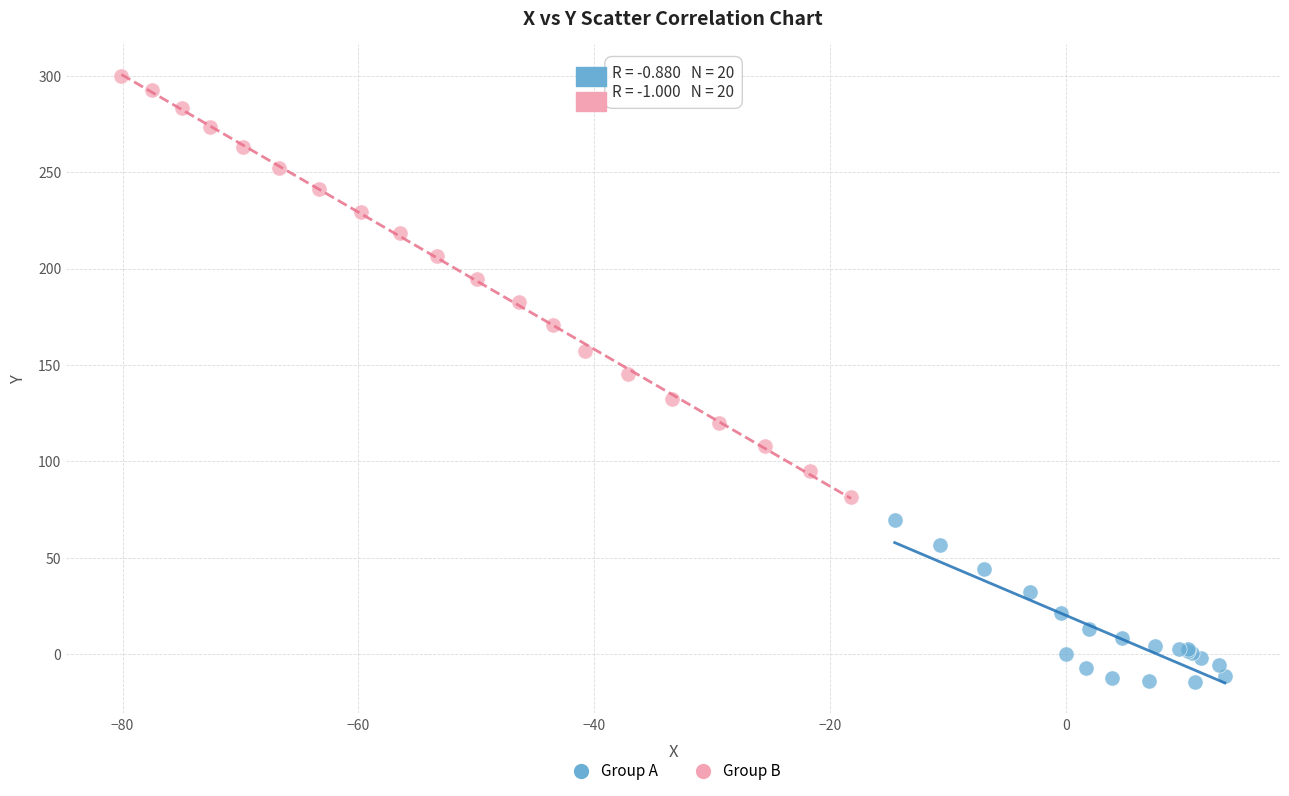

Which series has the largest Y range (max minus min)?

Group B